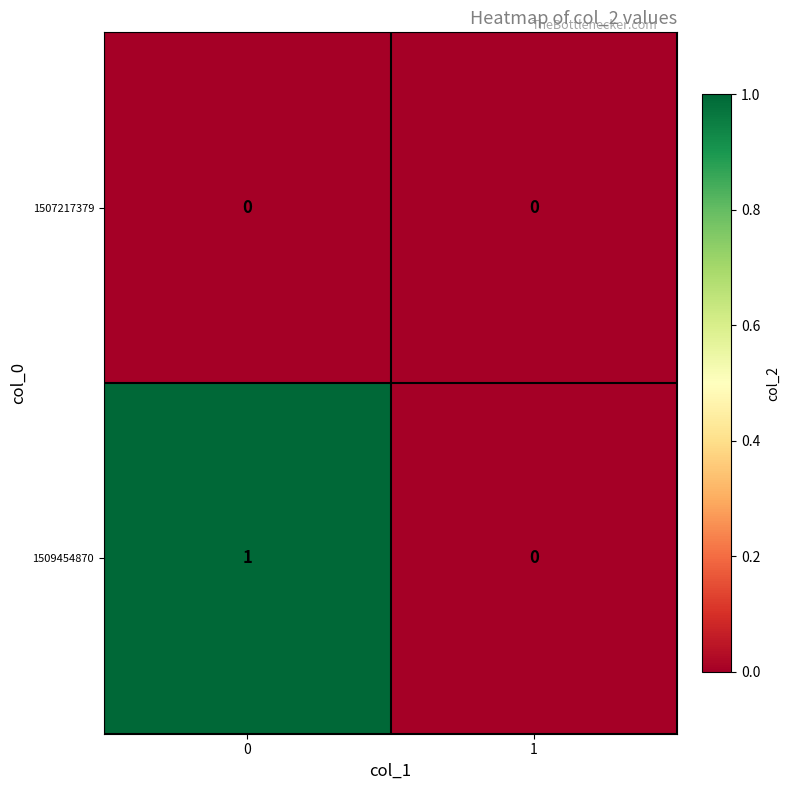

Reading left to right, list all the values displayed in this chart.

1507217379: 0=0	1=0
1509454870: 0=1	1=0